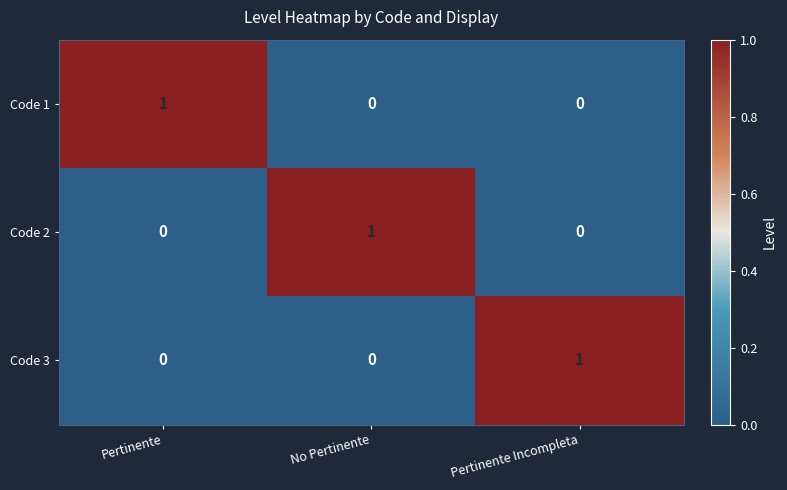

How many data points does each series have?

3